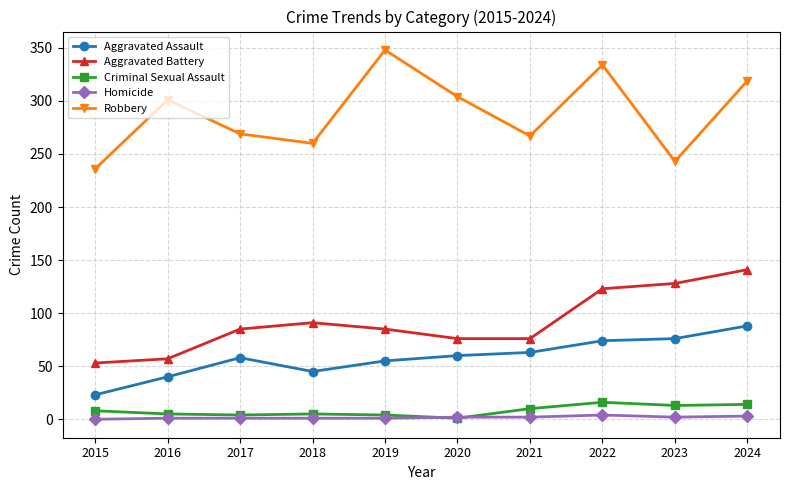

In Aggravated Battery, how many points are higher than both neighbors (excluding endpoints)?

1